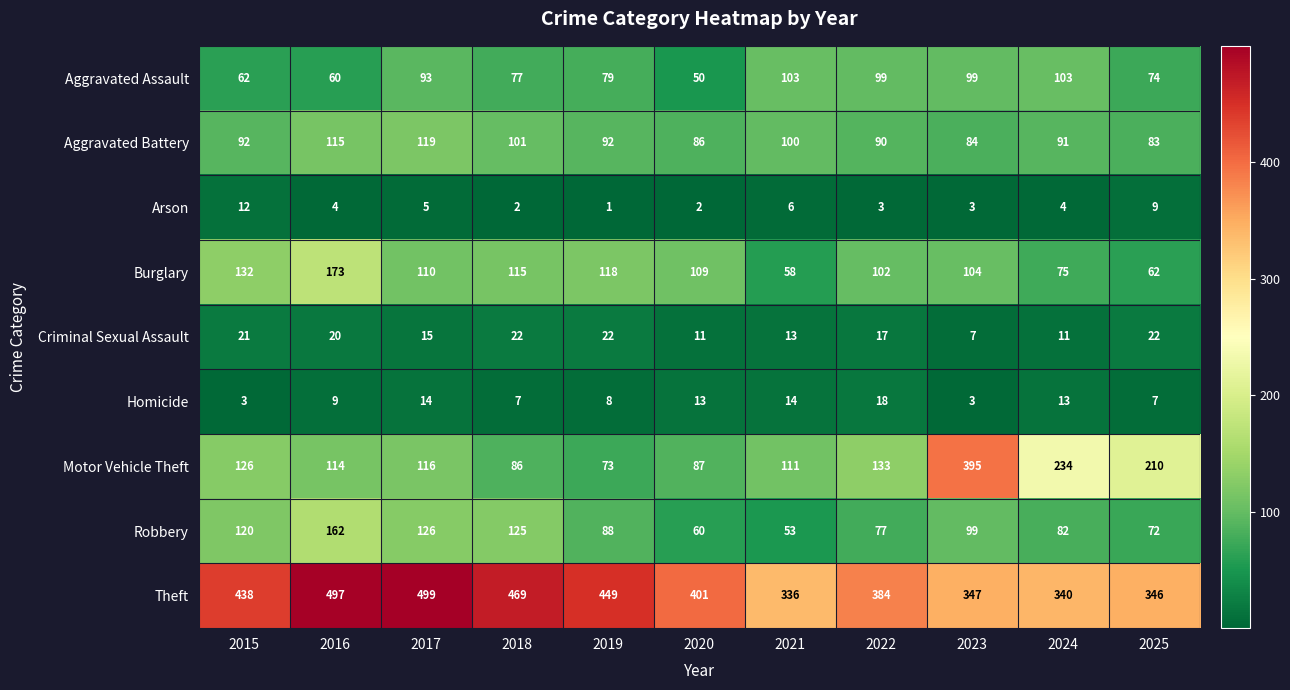

Count the number of data series in this chart.

9